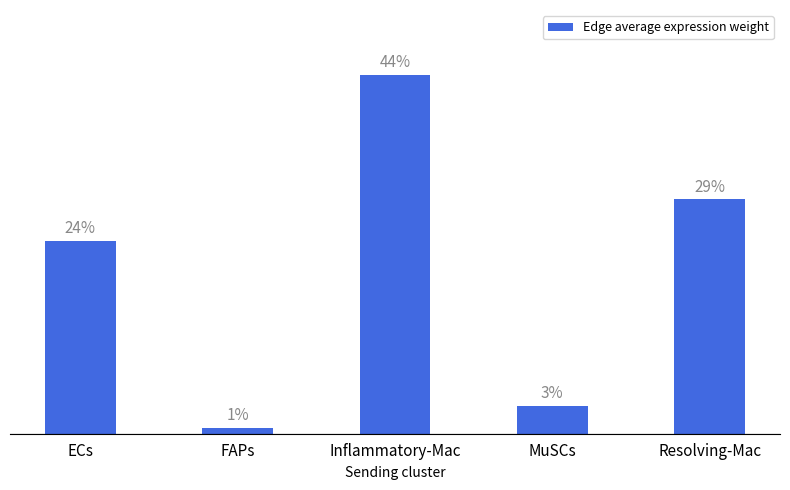

What position from the right is MuSCs?

2